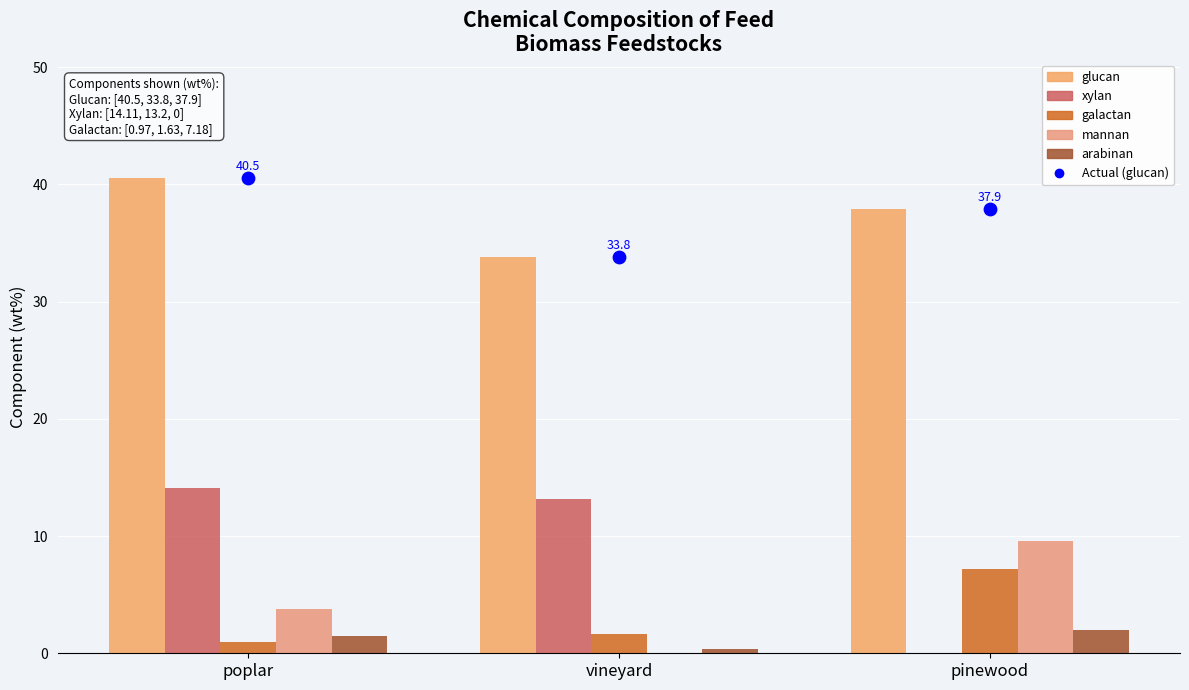

Which series contains the lowest Y value?

xylan